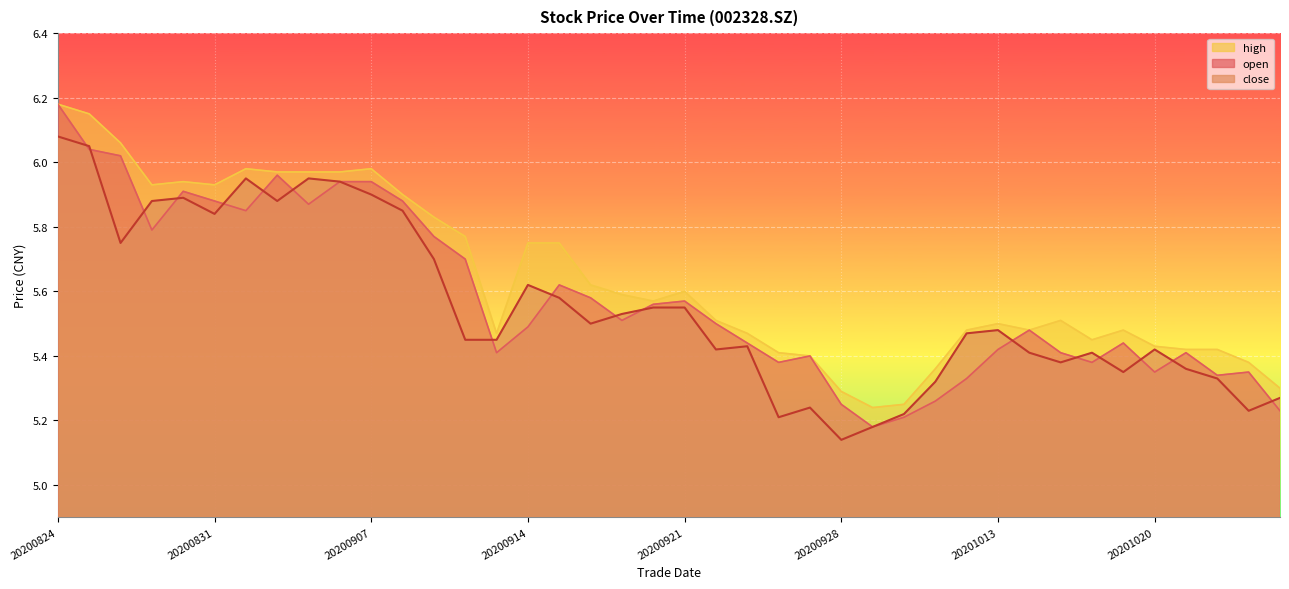

Which has a higher value, 20200929 or 20200831?

20200831